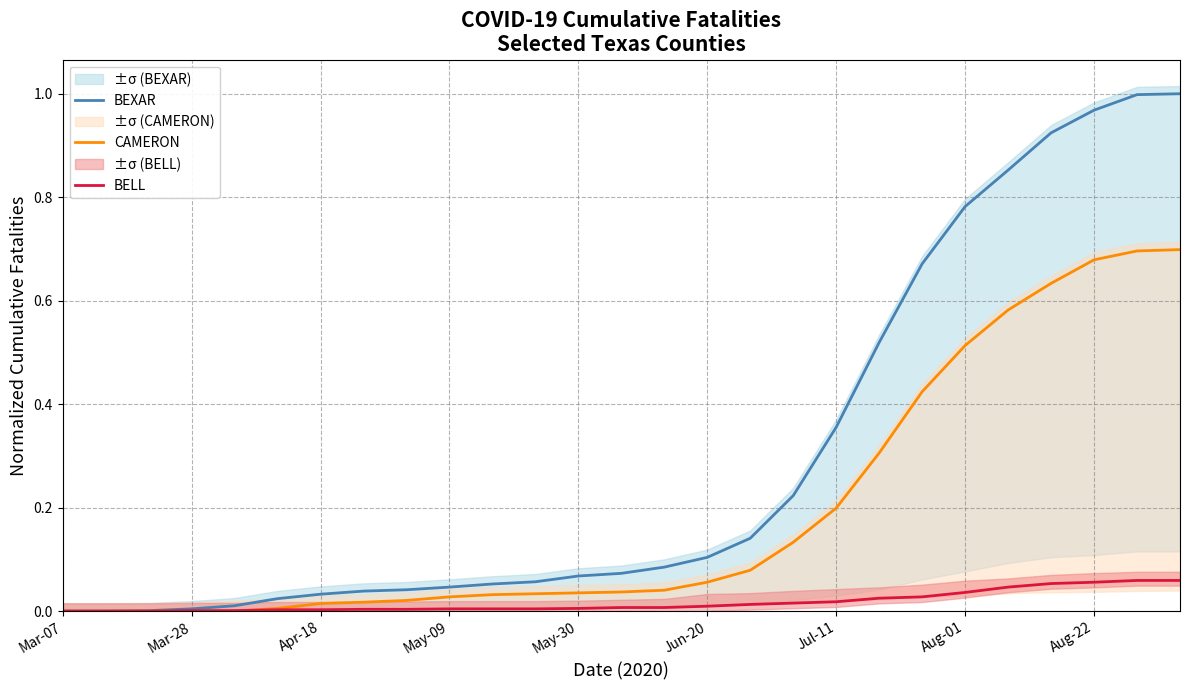

Is it true that BELL equals 0.0 at Mar-07?

True